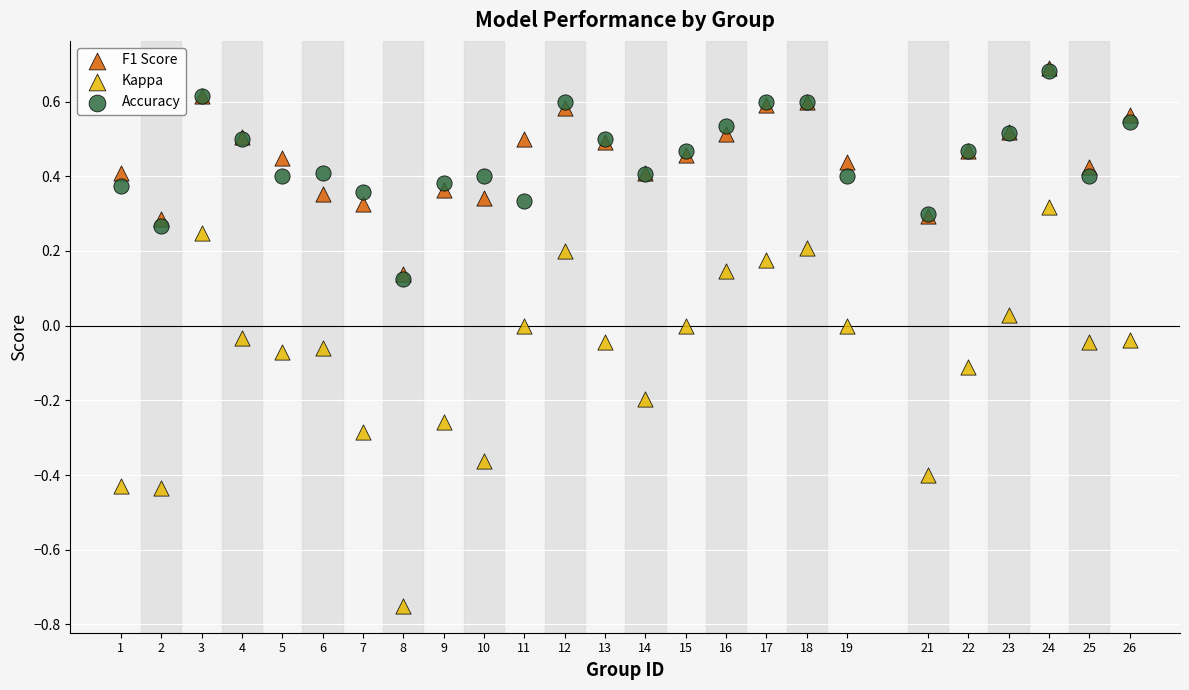

What are all the series names shown in the legend?

F1 Score, Kappa, Accuracy